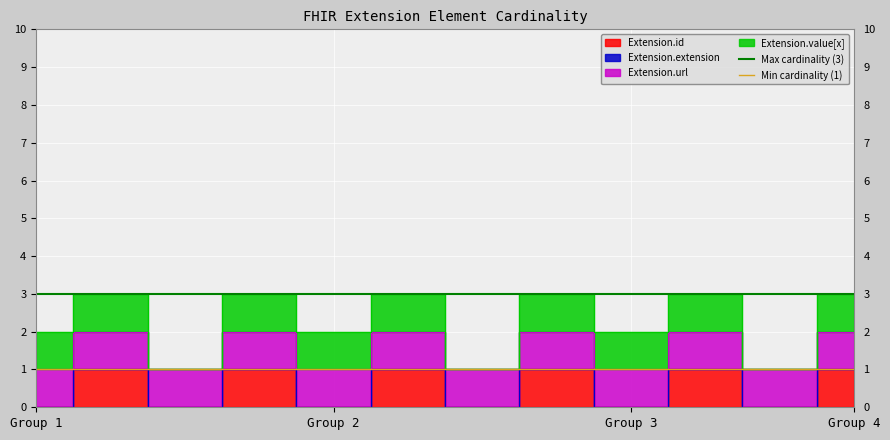

Which series has the largest total across all categories?

Max cardinality (3)